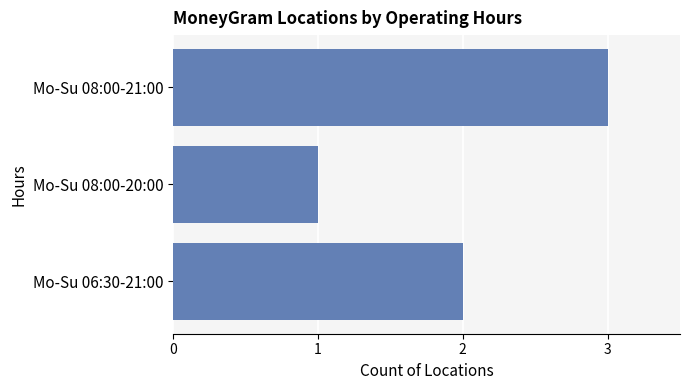

Which label corresponds to the smallest value in the chart?

Mo-Su 08:00-20:00